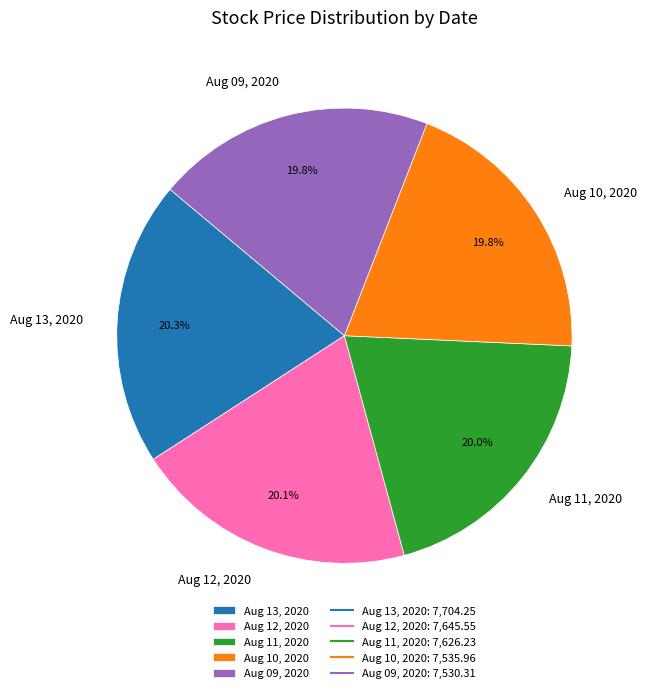

Does Aug 10, 2020 account for over 50% of the chart?

No